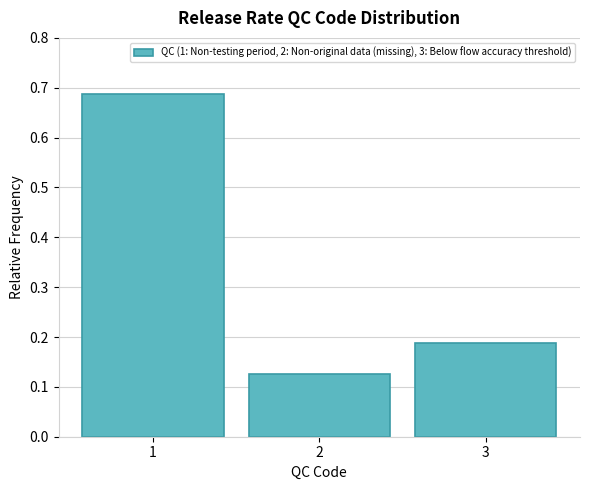

How tall is the bar that spans 2.5 to 3.5 on the x-axis? The values are not printed on the chart, so give them approximately, as read against the axis.

0.19